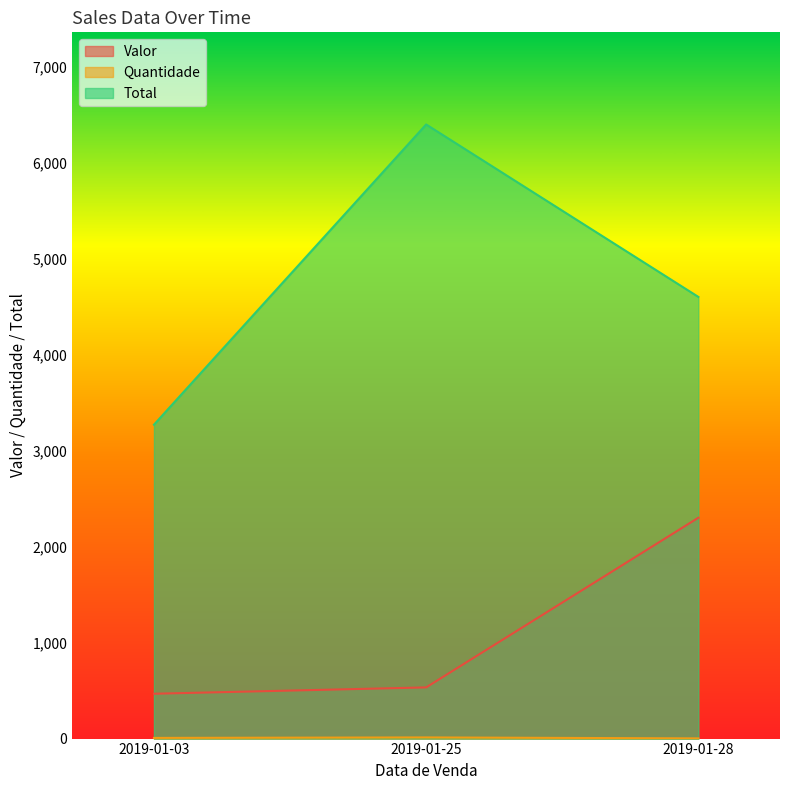

What is the average value of the Quantidade series?

7